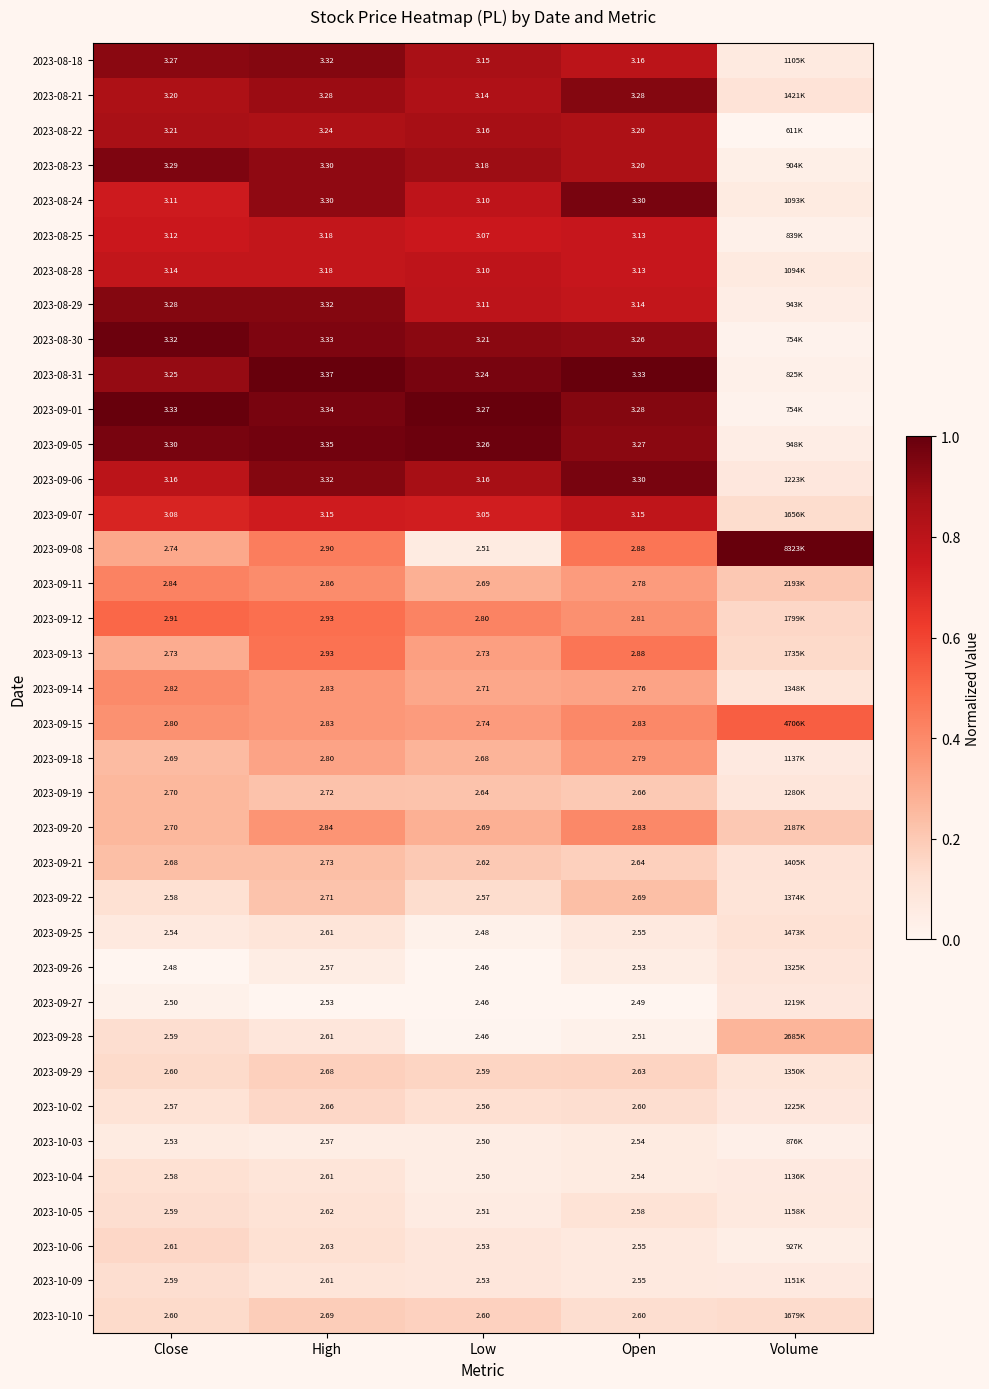

True or false: 2023-09-21 has a value of 0.2 at Close.

True